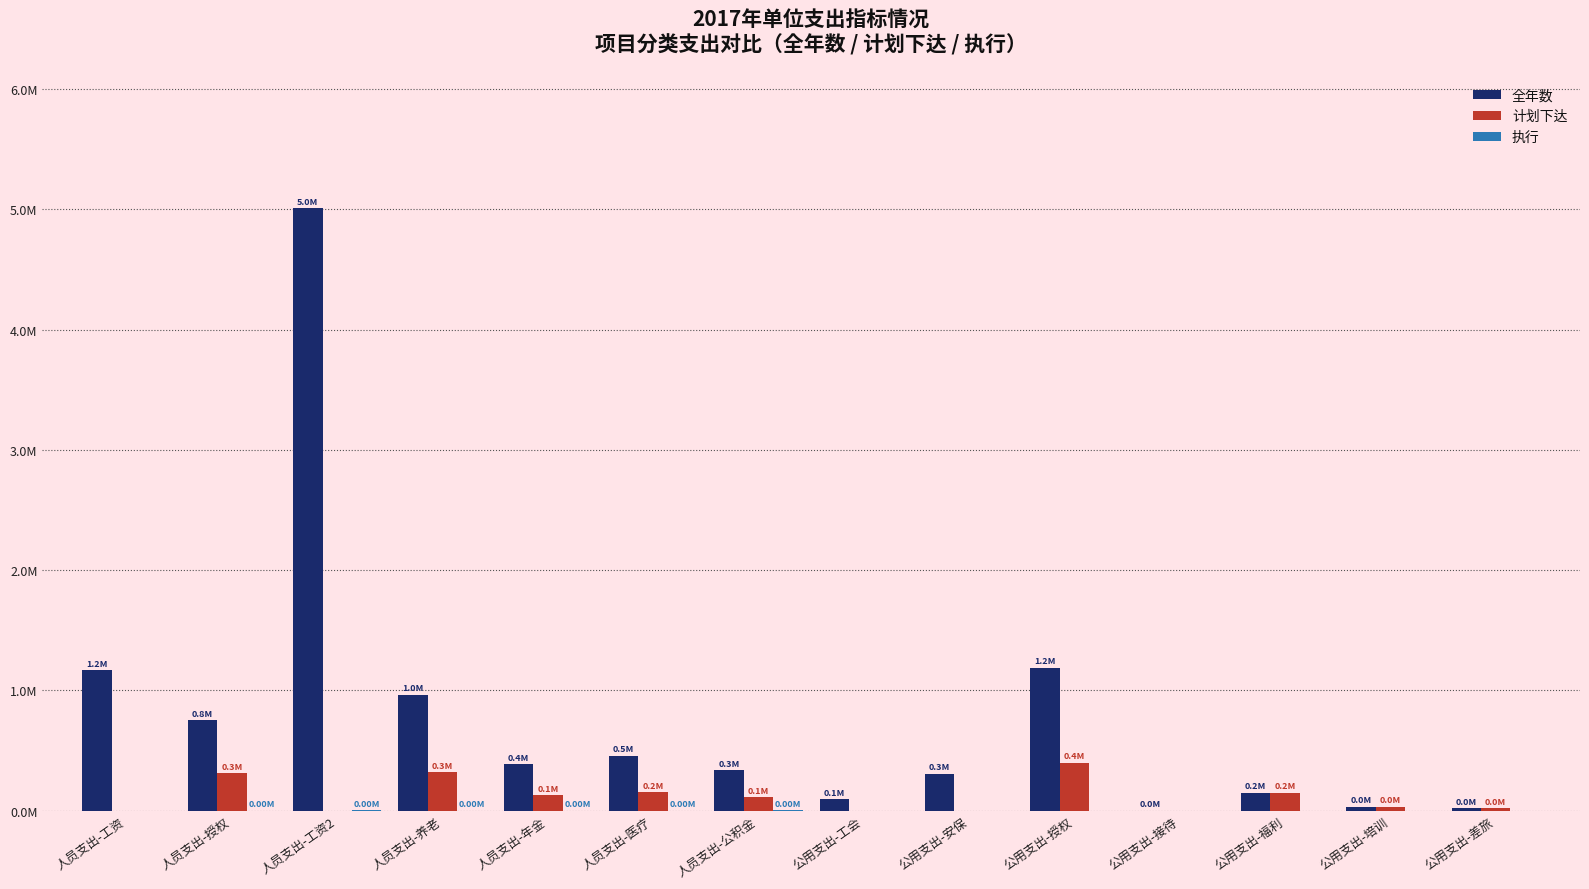

True or false: 计划下达 has a value of -0.2 at 人员支出-工资2.

False